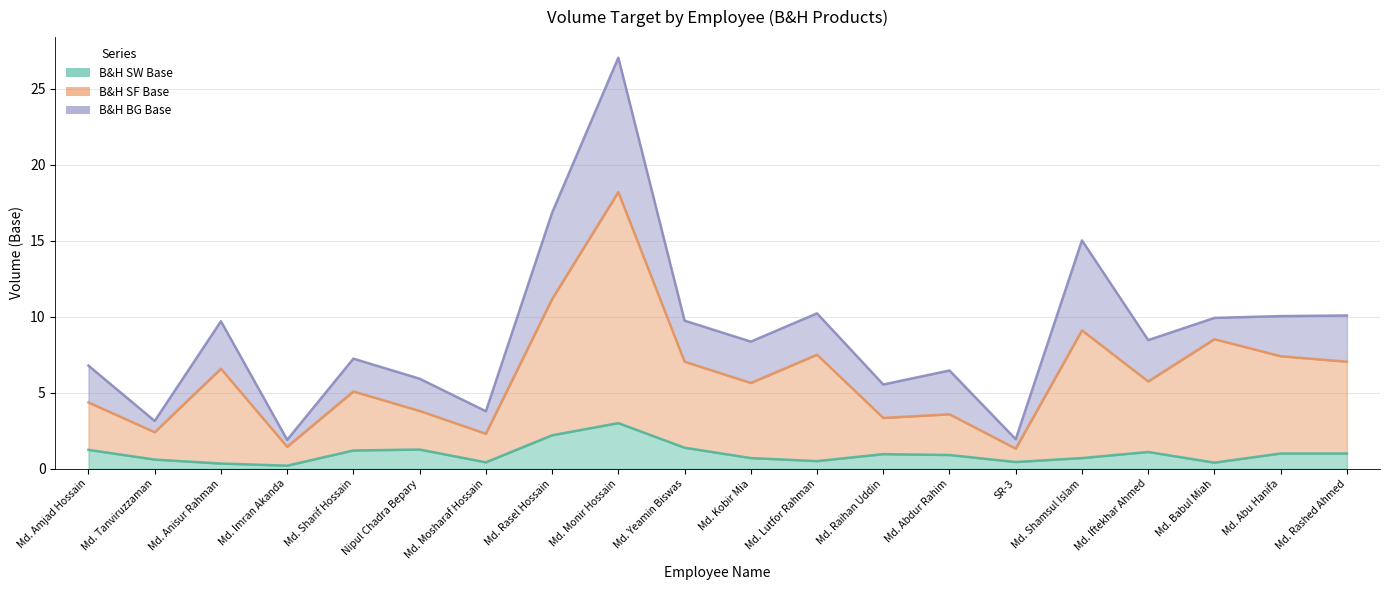

True or false: B&H SW Base and B&H SF Base cross at least once.

False